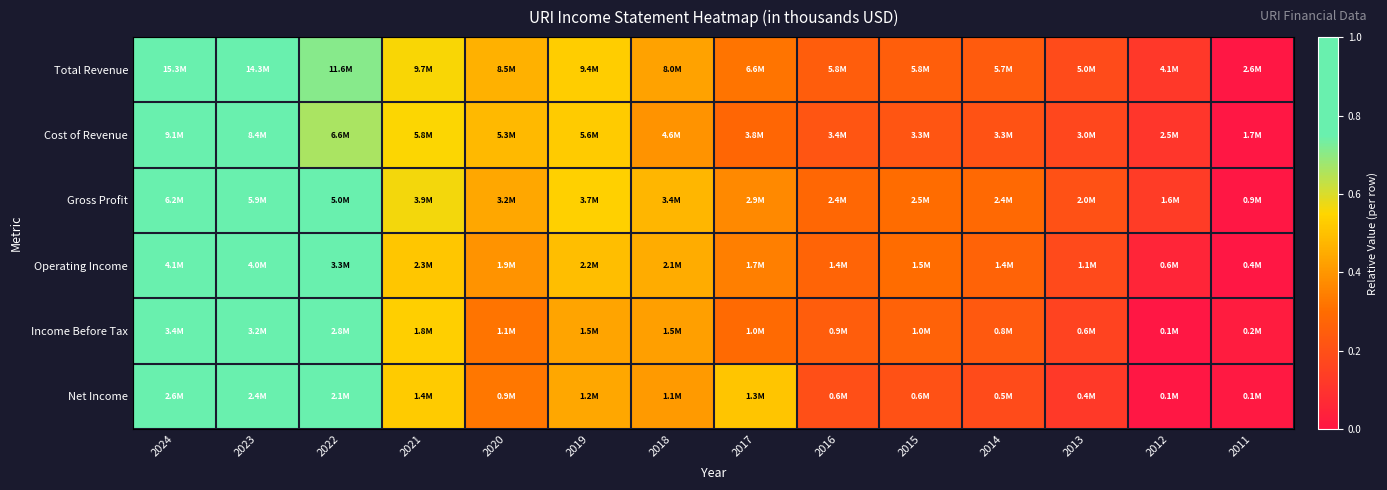

What is the greatest value displayed?

1.0